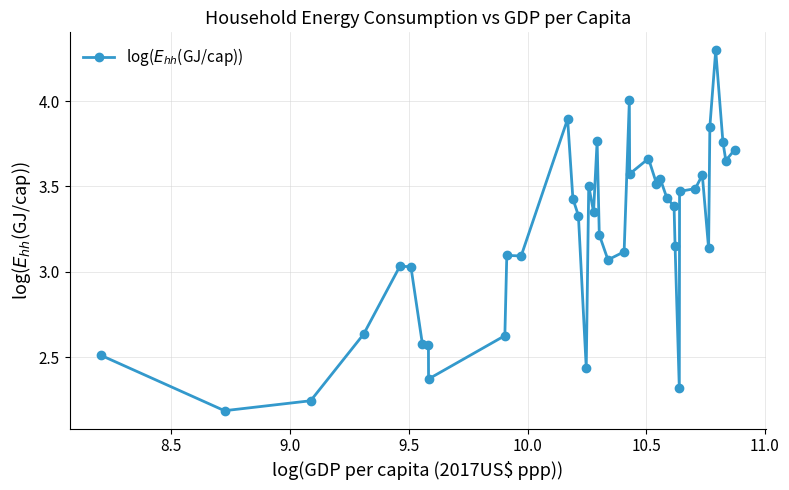

What is the difference between the maximum and minimum values?

2.1